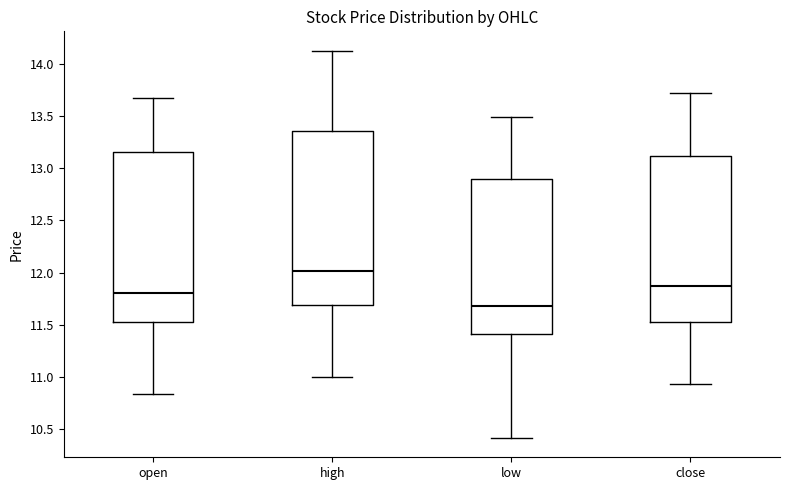

Reading left to right, read every box against the y-axis: the position of its median line, the range the box covers, and the ends of its whiskers. The values are not printed on the chart, so give them approximately, as read against the axis.

open: median 11.80, box 11.55 to 13.15, whiskers 10.85 to 13.65
high: median 12.00, box 11.70 to 13.35, whiskers 11.00 to 14.15
low: median 11.70, box 11.40 to 12.90, whiskers 10.40 to 13.50
close: median 11.85, box 11.50 to 13.10, whiskers 10.95 to 13.70